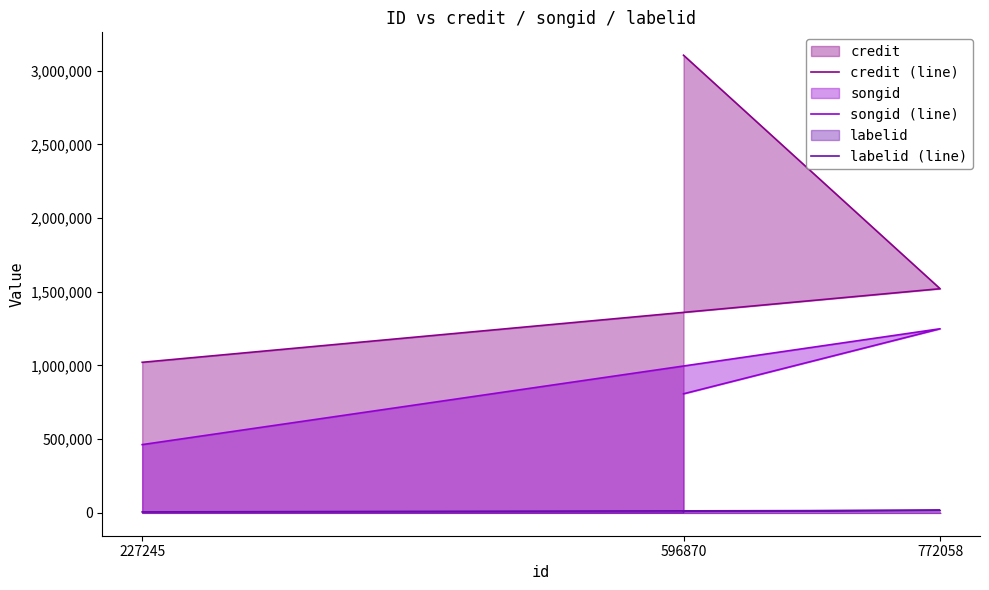

Is it true that credit (line) equals 1021609 at 227245?

True